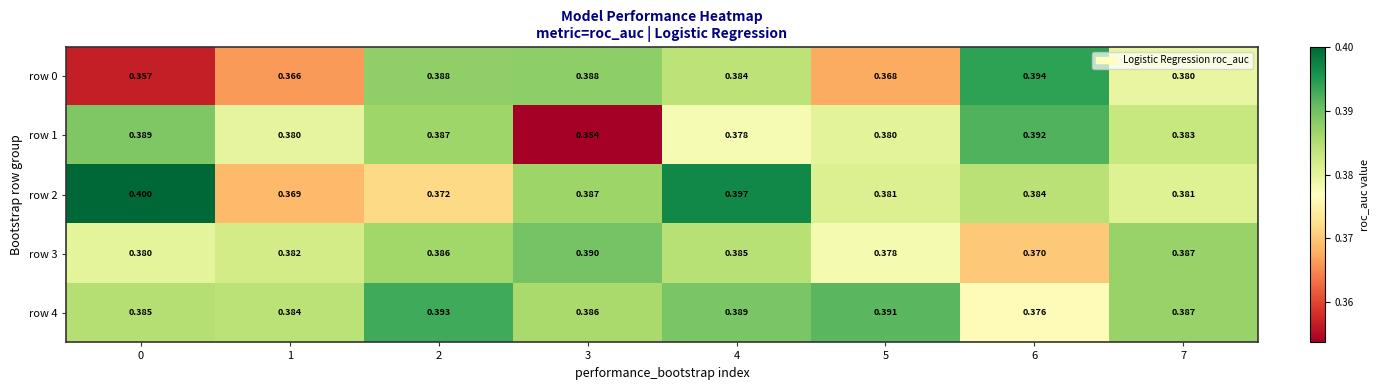

Is the value of row 1 at 7 greater than the value of row 4 at 0?

No